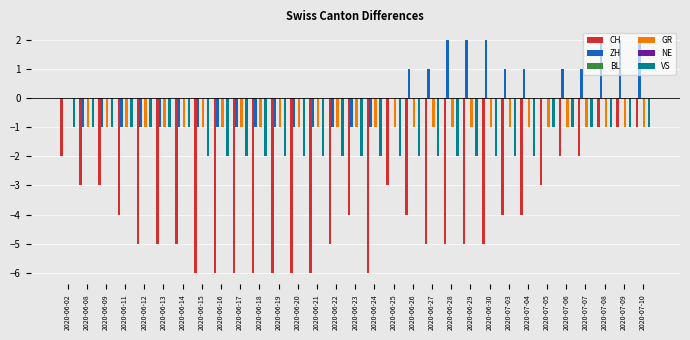

Is it true that BL equals 0 at 2020-06-02?

True